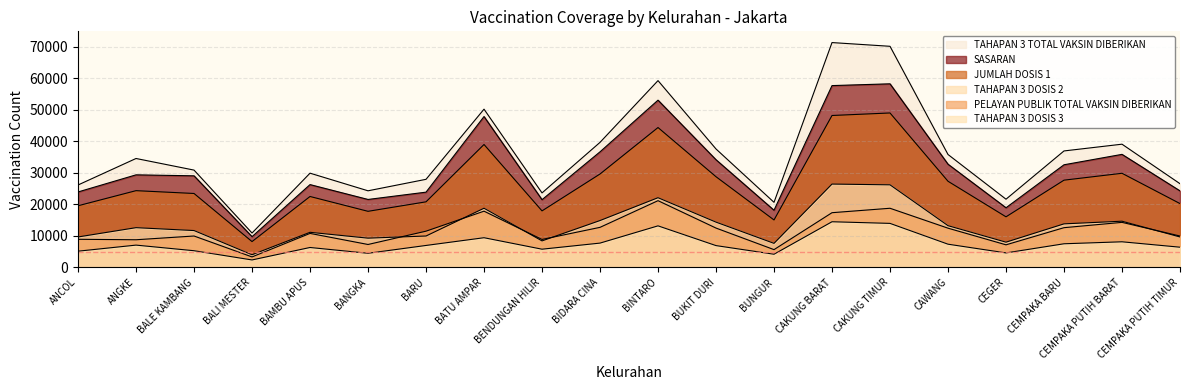

What is the difference between the maximum and second lowest values in the JUMLAH DOSIS 1 series?

33979